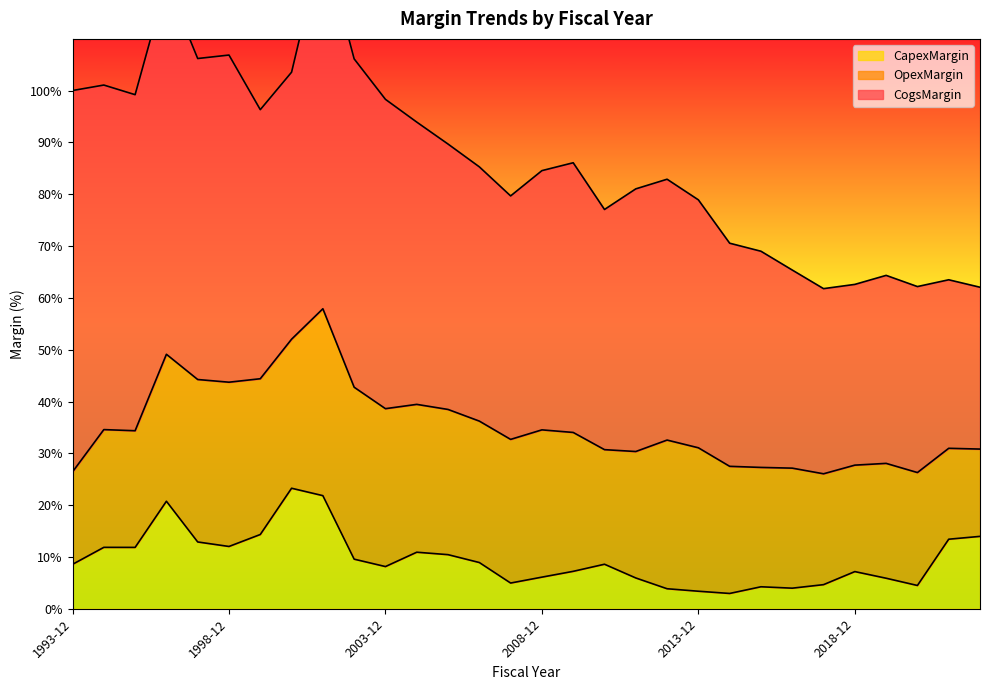

True or false: CogsMargin and CapexMargin intersect in this chart.

False